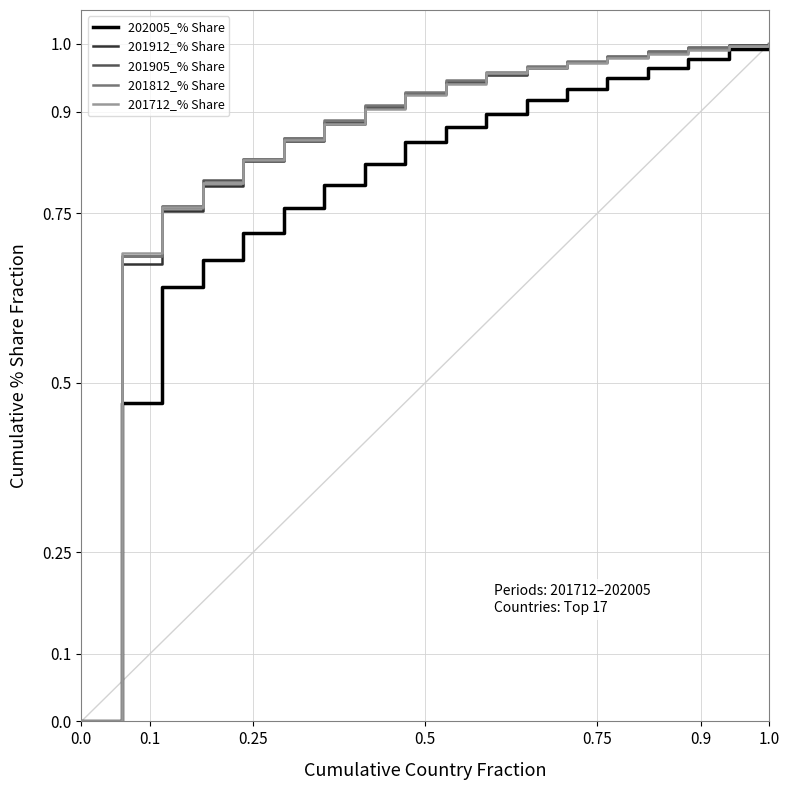

How many lines are shown in the chart?

5